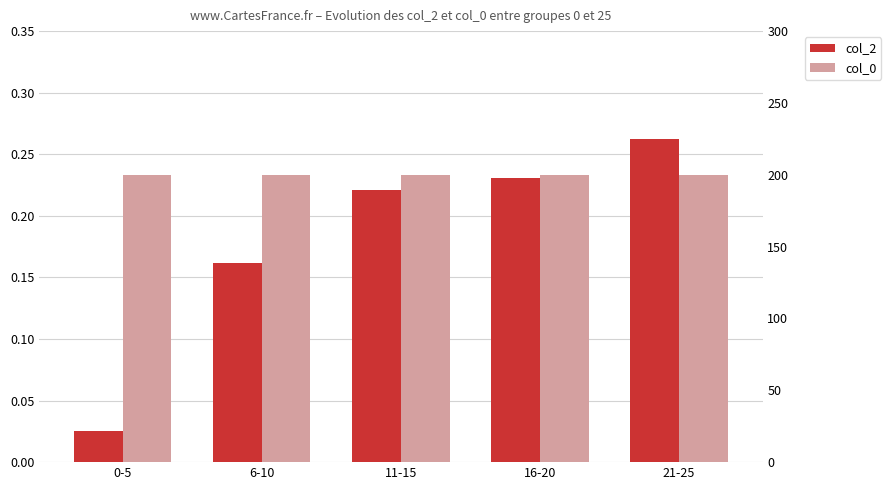

What is the sum of the col_2 values at 21-25 and 16-20?

0.5